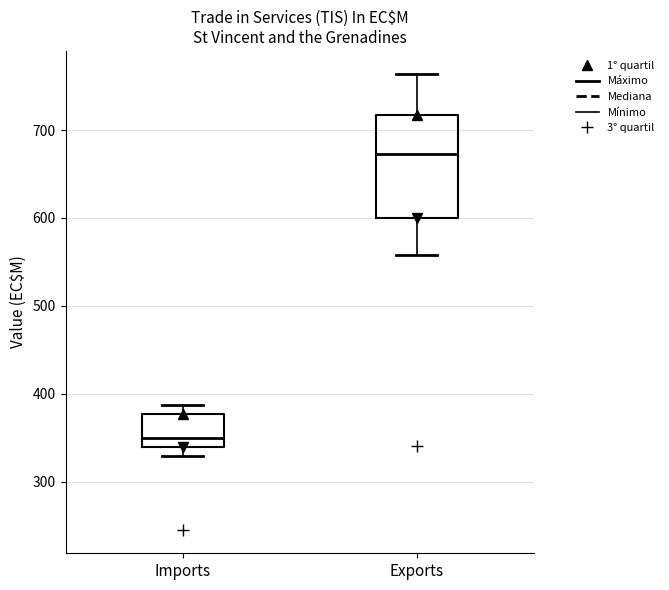

Where does the median line of the box for Imports sit on the y-axis? The values are not printed on the chart, so give them approximately, as read against the axis.

350